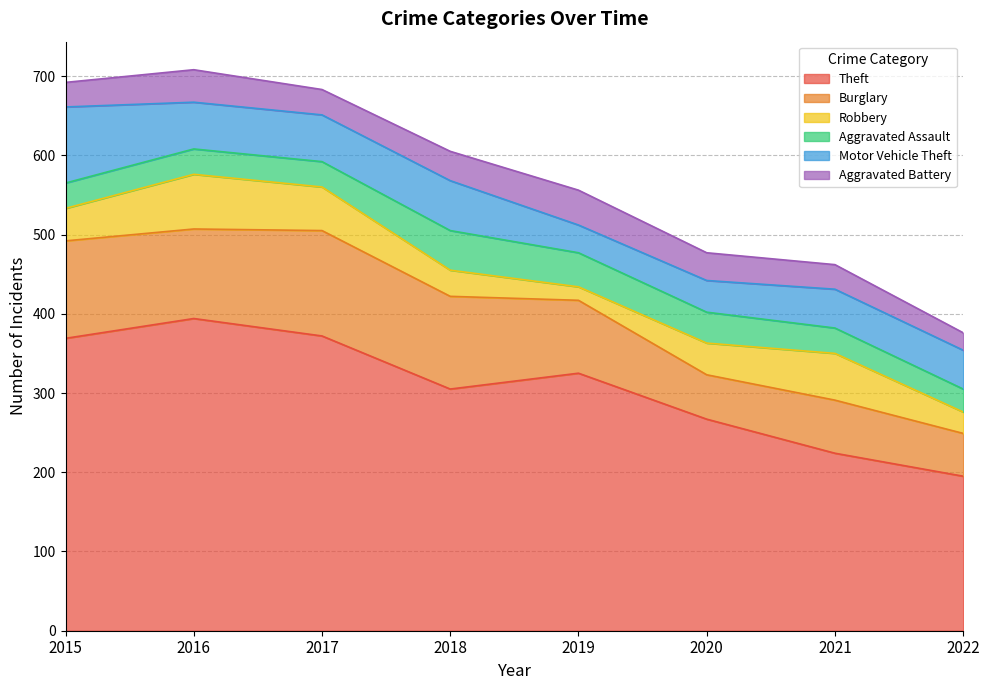

How many data points does each series have?

8